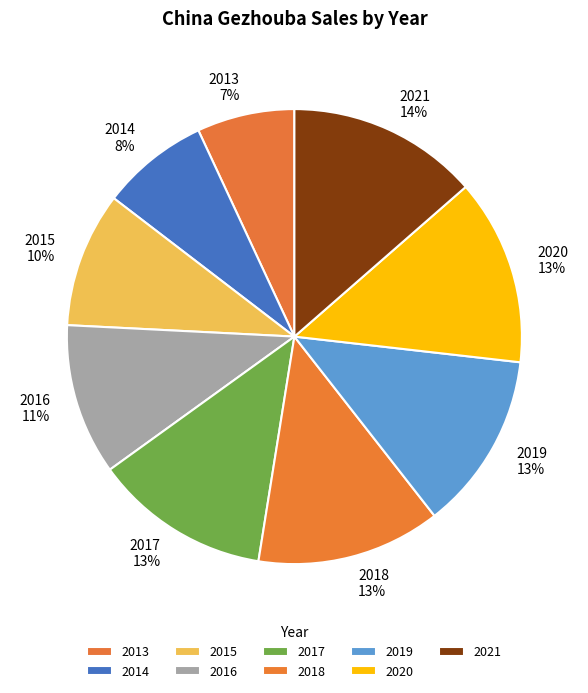

Do 2014 and 2017 together represent more than half of the pie?

No